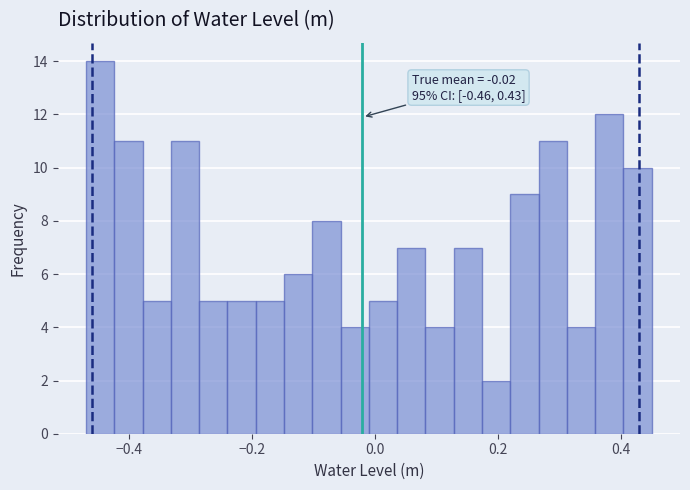

Around what value on the x-axis is the tallest bar? Give the approximate position of its centre, as read against the axis.

-0.44